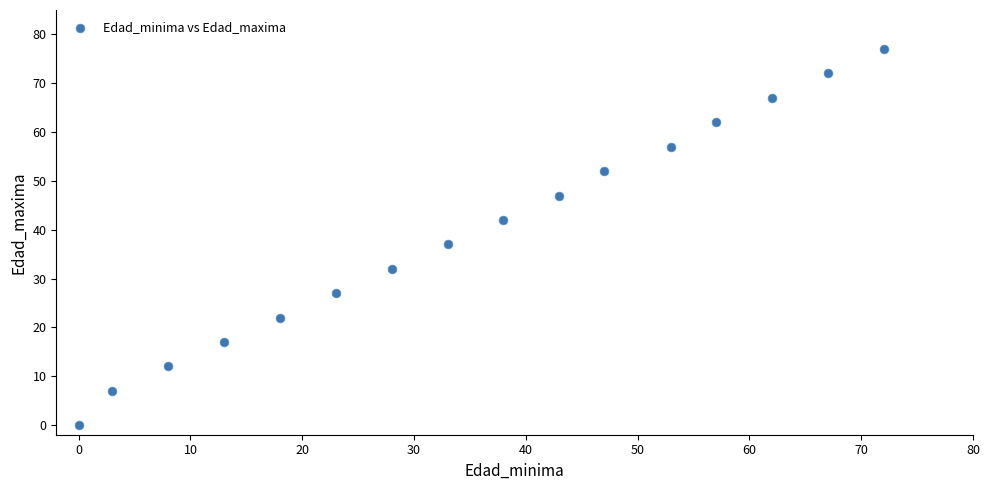

What Y value in the scatter plot is closest to 38?

37